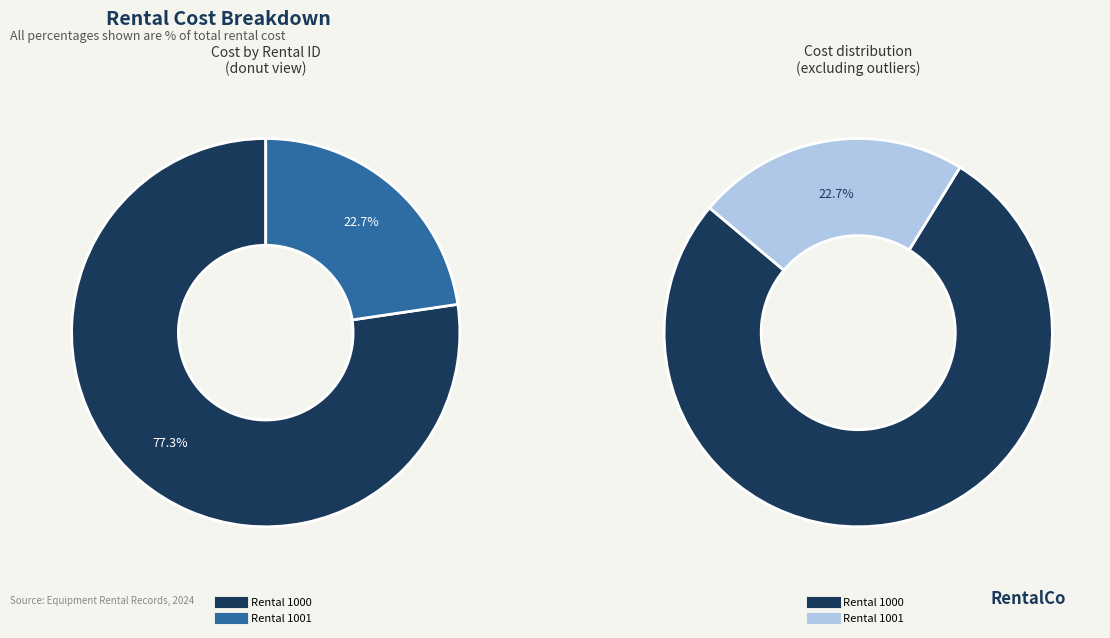

The Rental 1000 slice represents 77% of the pie. True or false?

True